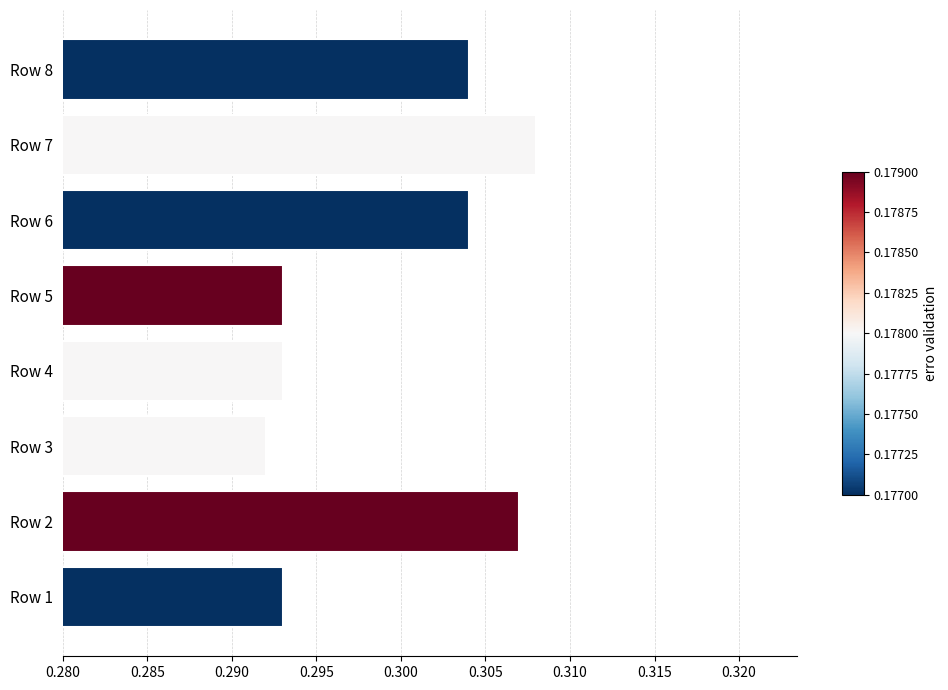

What is the sum of the values at Row 8 and Row 3?

0.6